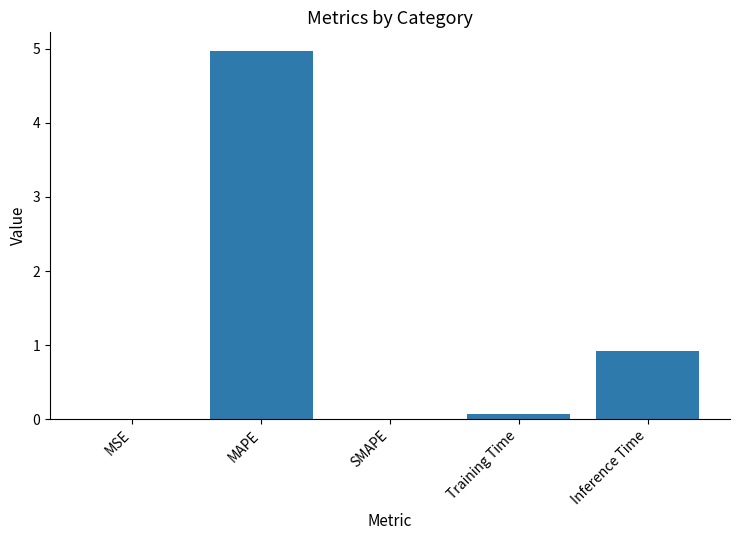

Count the number of categories in the chart.

5